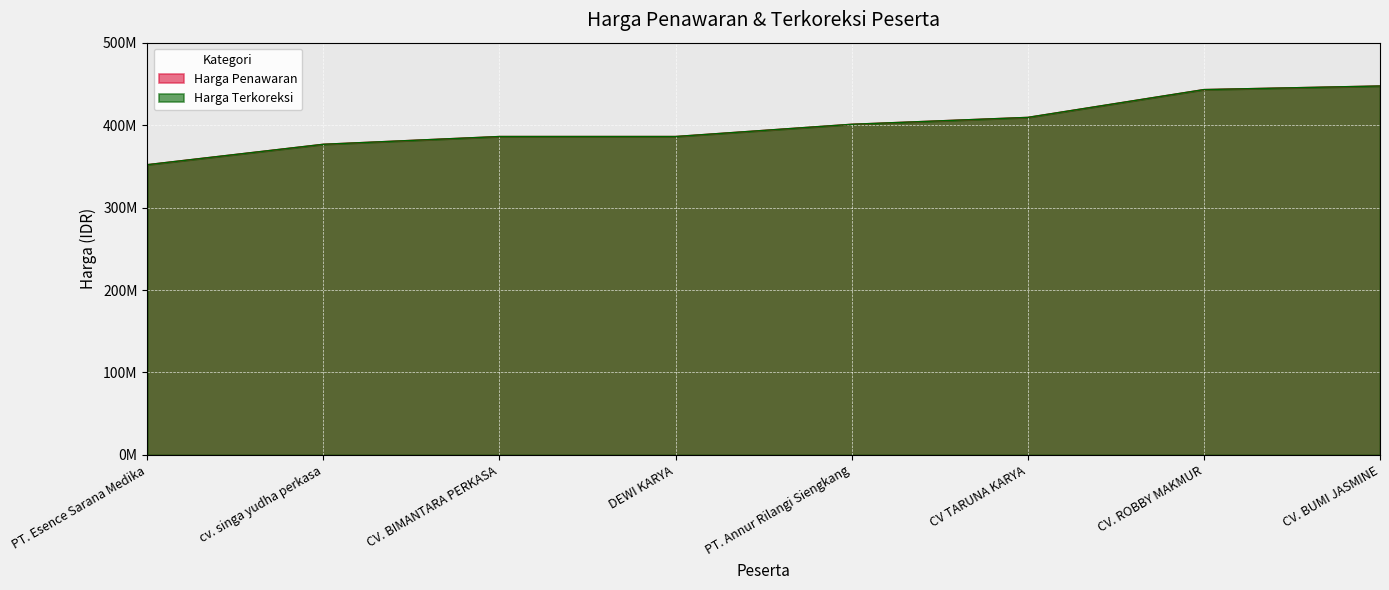

At which category is the sum across all series the highest?

CV. BUMI JASMINE